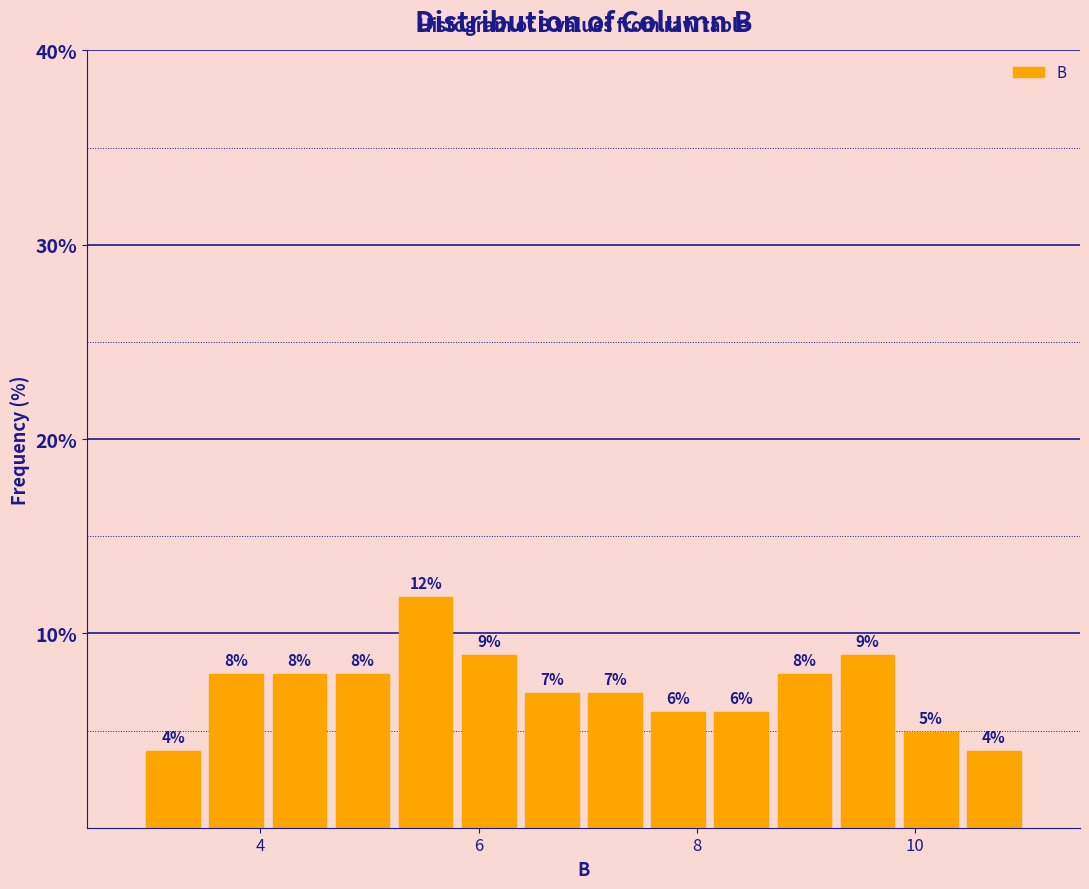

Read against the x-axis, roughly where is the centre of the tallest bar?

5.6